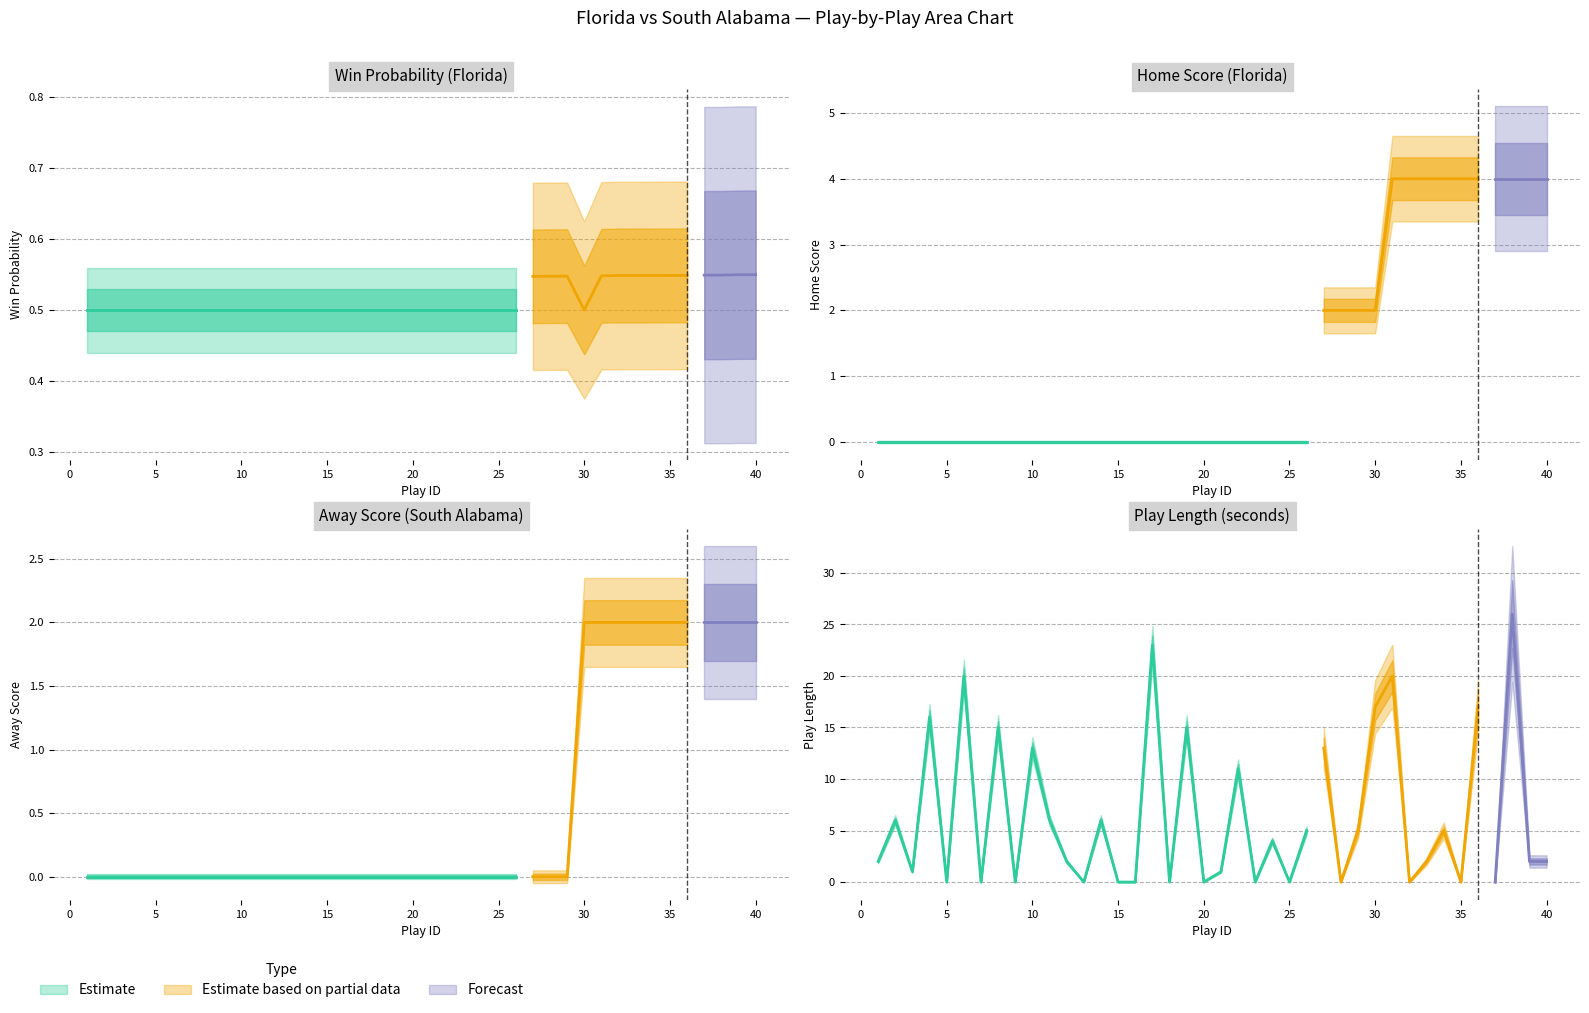

Which series has the widest spread of values?

play_length